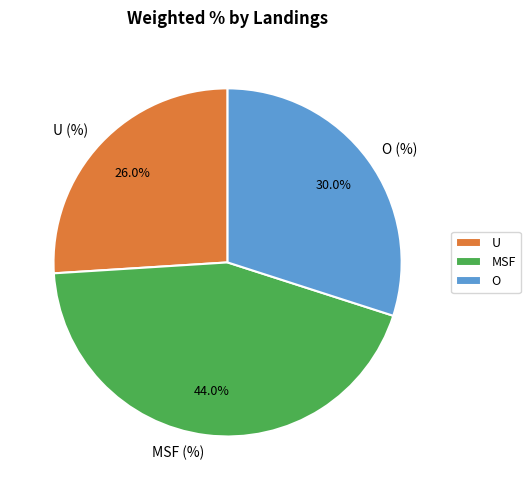

To the nearest percent, what is the difference between the MSF (%) and O (%) slice percentages?

14%